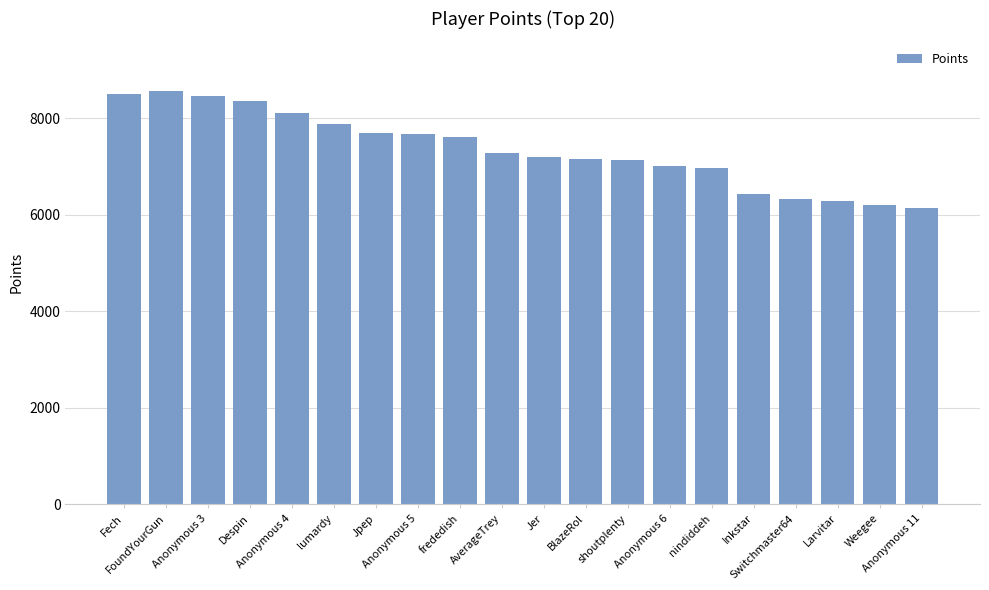

What is the greatest value displayed?

8567